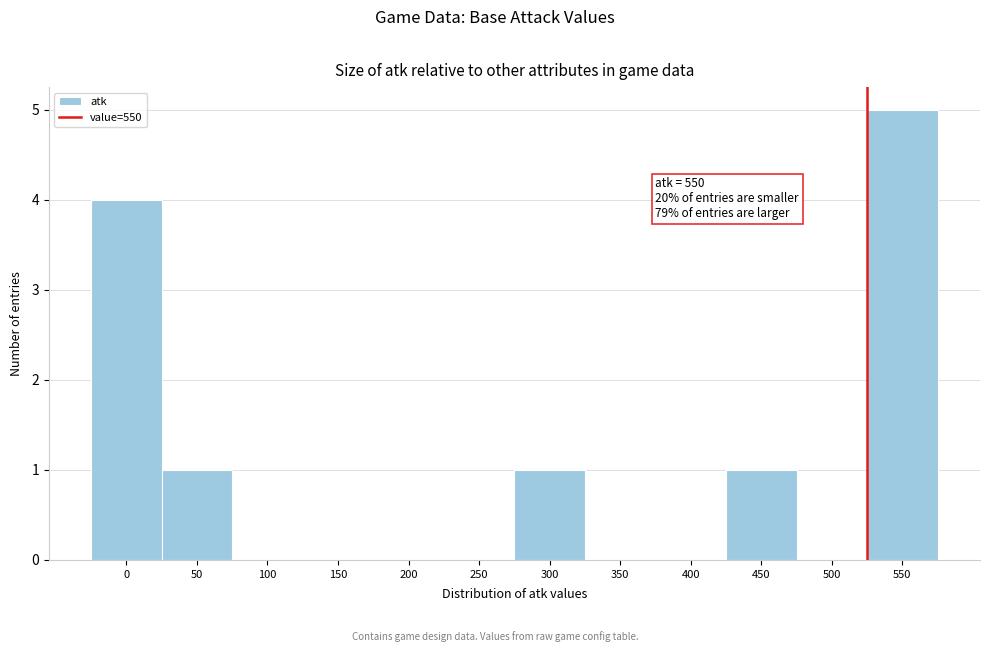

Reading right to left, what are all the values shown in this chart?

550=5	500=0	450=1	400=0	350=0	300=1	250=0	200=0	150=0	100=0	50=1	0=4